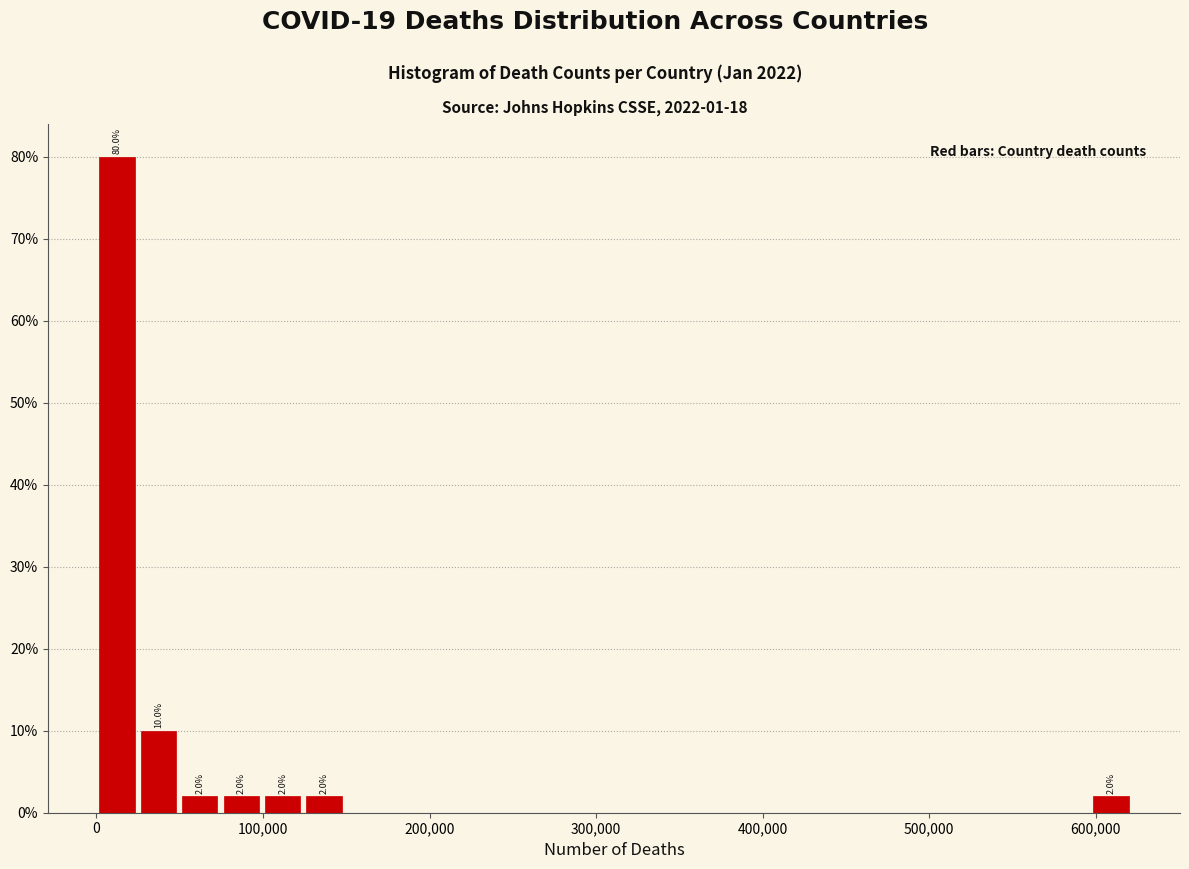

Around what value on the x-axis is the tallest bar? Give the approximate position of its centre, as read against the axis.

10000